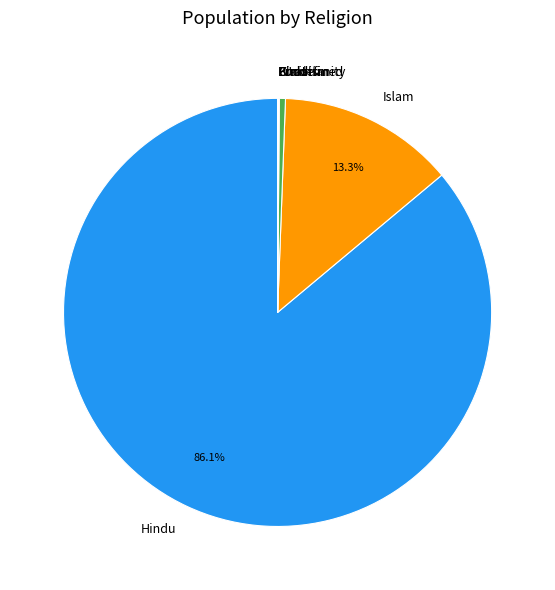

Does Islam account for over 50% of the chart?

No